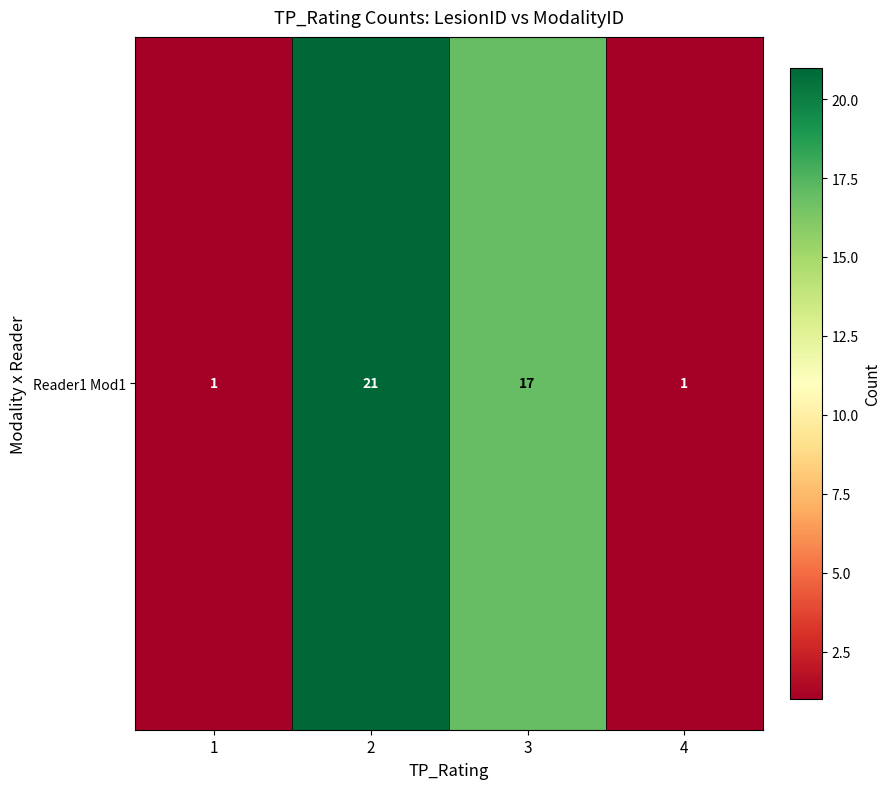

What is the minimum value shown in the chart?

1